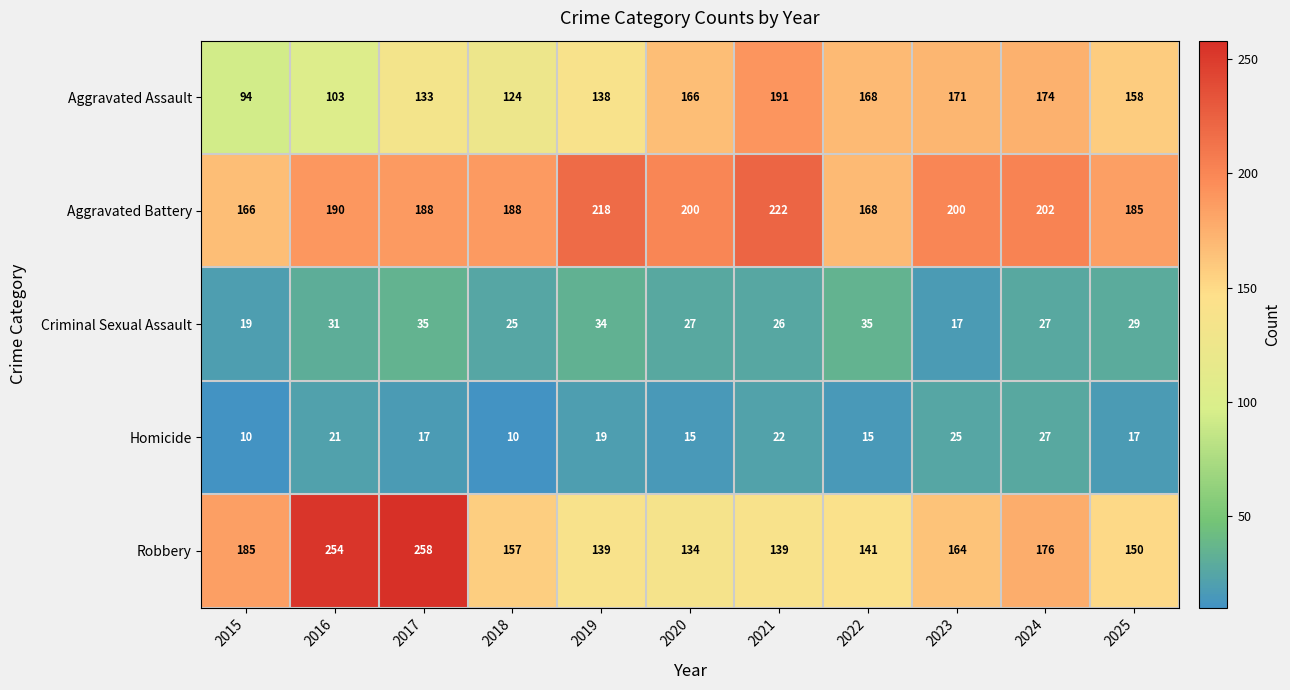

The Homicide series shows 37 at 2021. True or false?

False